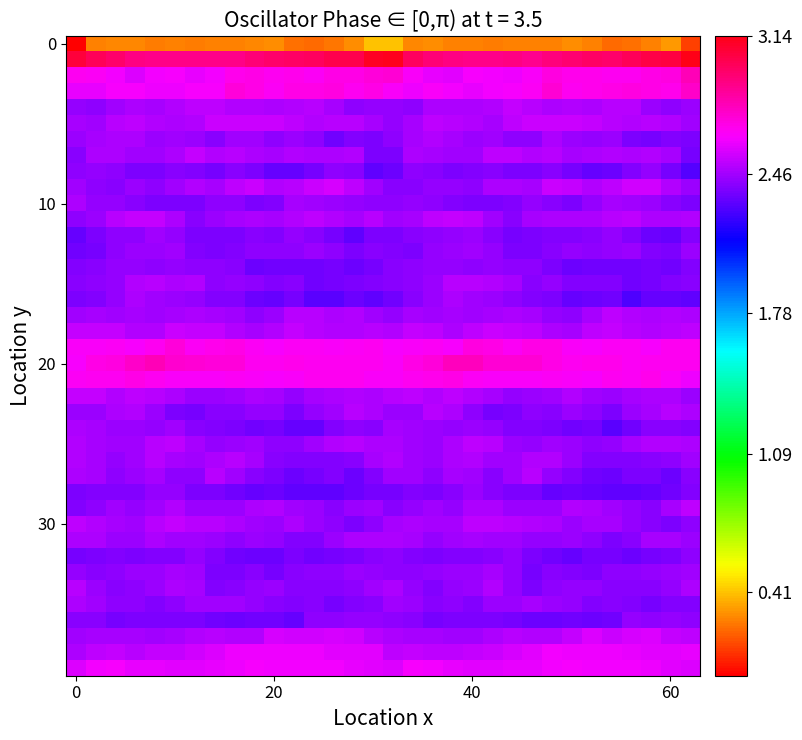

Count the number of data series in this chart.

40